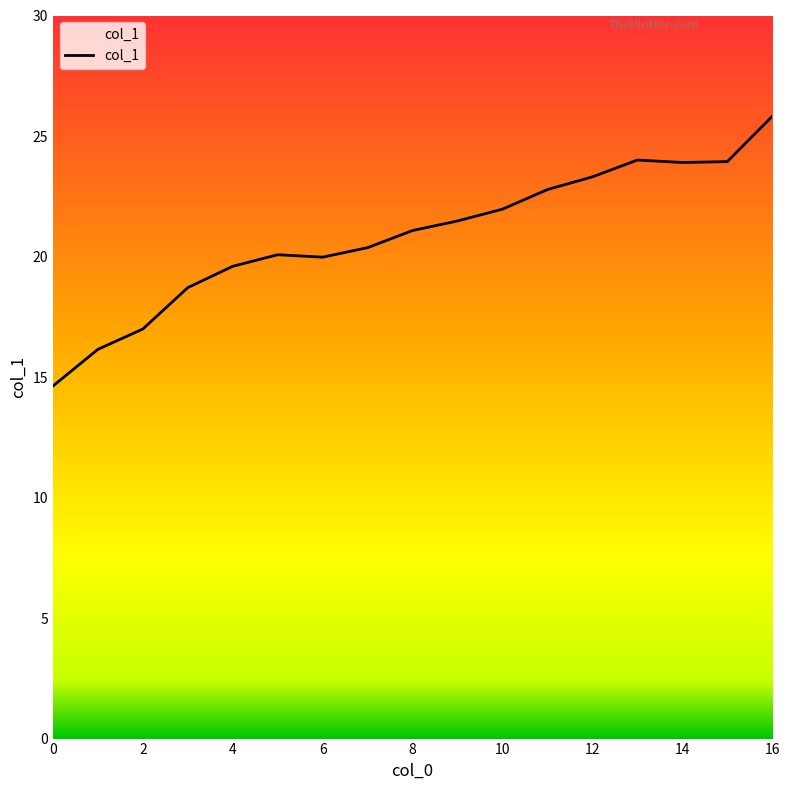

What is the difference between the maximum and minimum values?

11.2